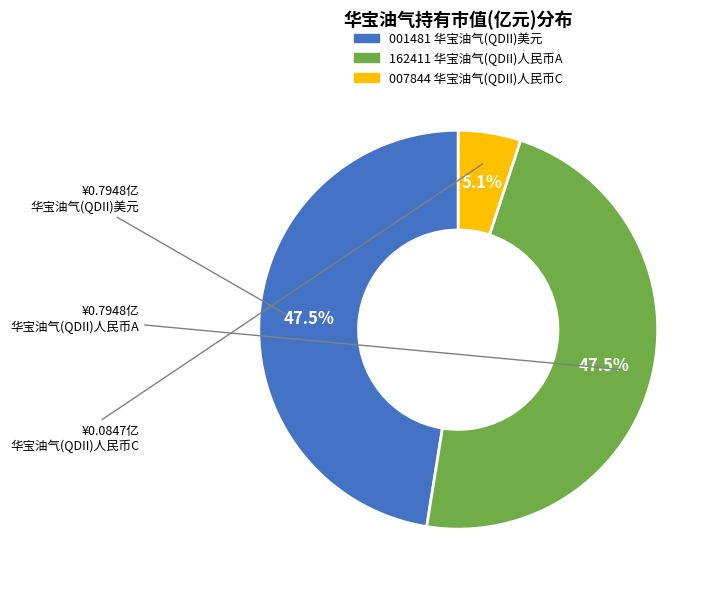

Is there a majority slice in this chart?

No